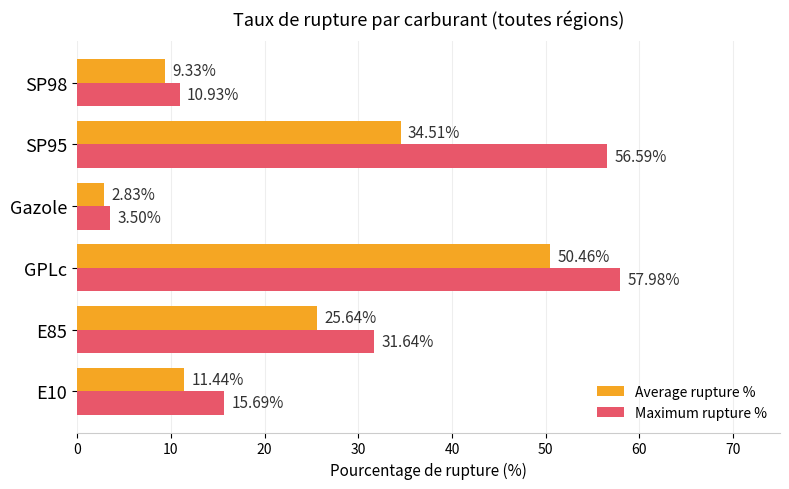

Rank the series by their maximum value, from highest to lowest.

Maximum rupture %, Average rupture %